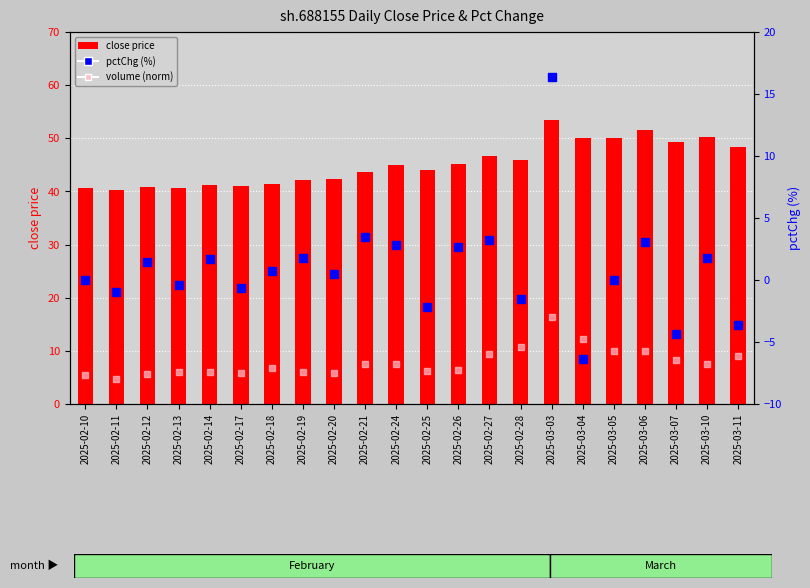

Which series has the widest spread of Y values?

pctChg